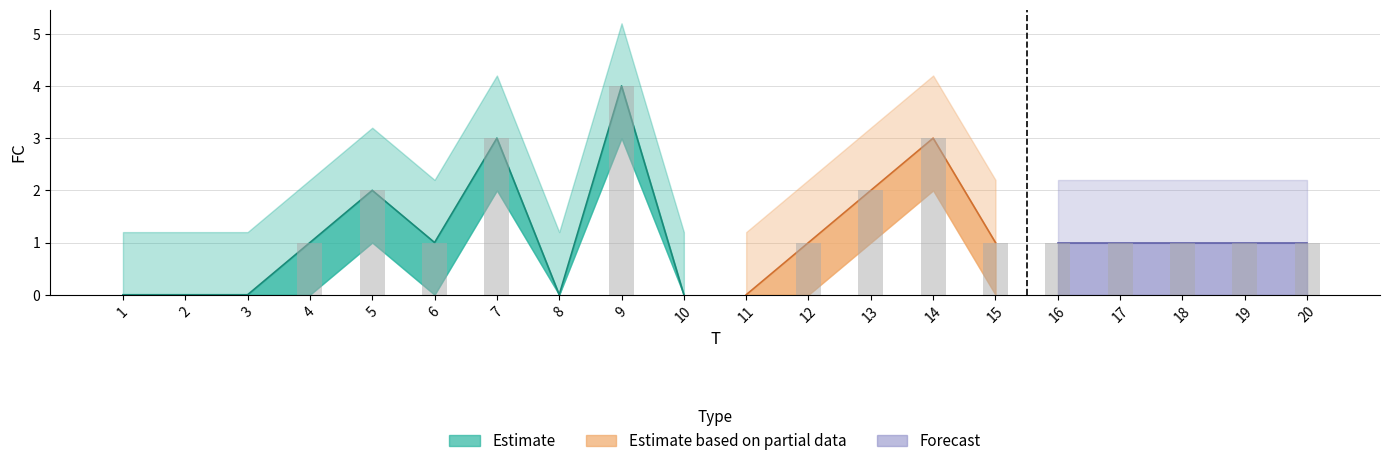

Rank the categories by value from lowest to highest.

1, 2, 3, 8, 10, 11, 4, 6, 12, 15, 16, 17, 18, 19, 20, 5, 13, 7, 14, 9